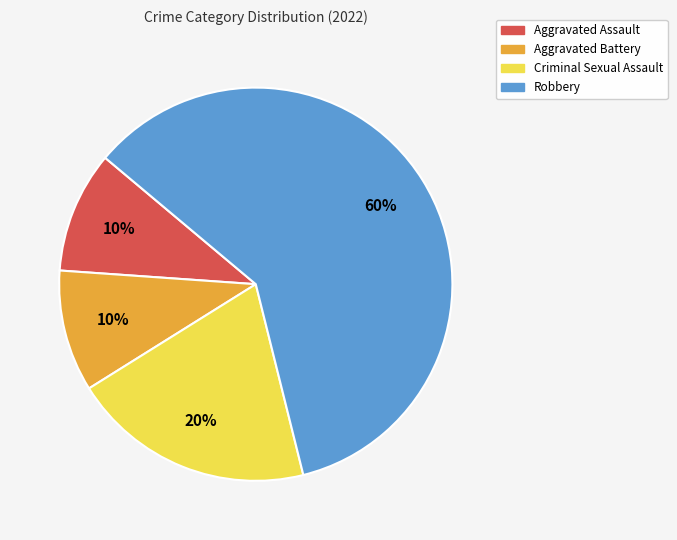

Is Robbery the majority of the pie?

Yes